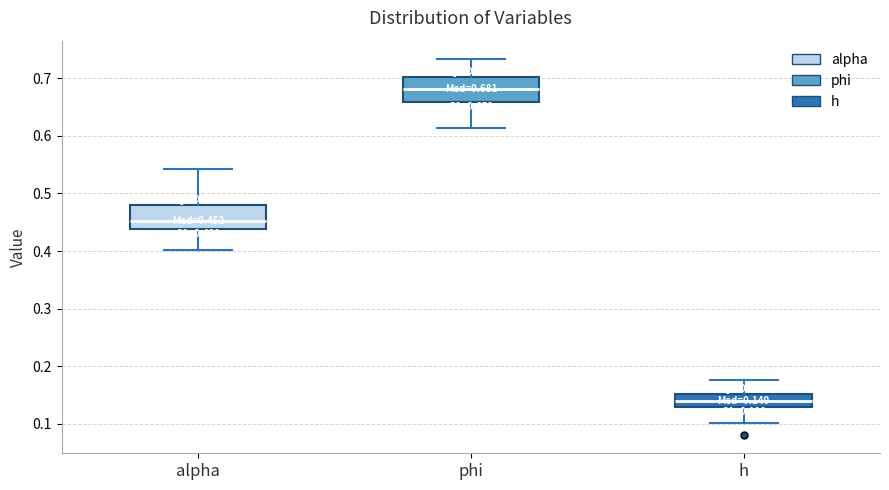

Which box has the highest median line?

phi